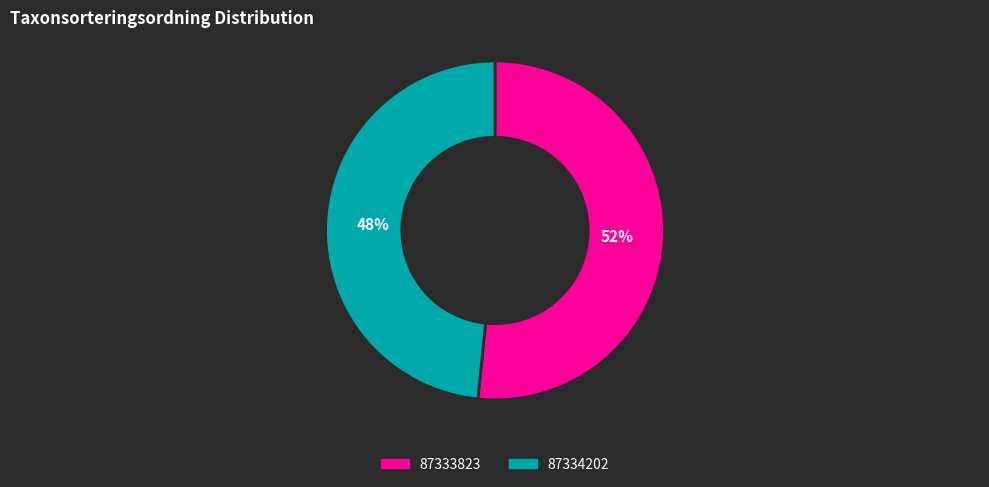

To the nearest percent, what is the combined percentage of 87334202 and 87333823?

100%